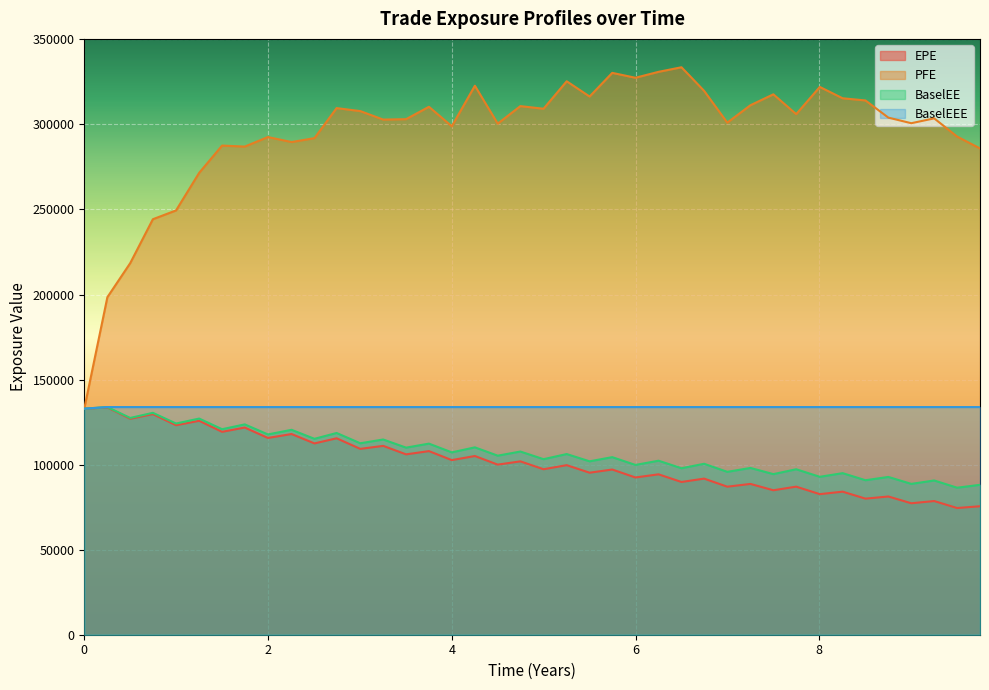

What are all the series names shown in the legend?

EPE, PFE, BaselEE, BaselEEE